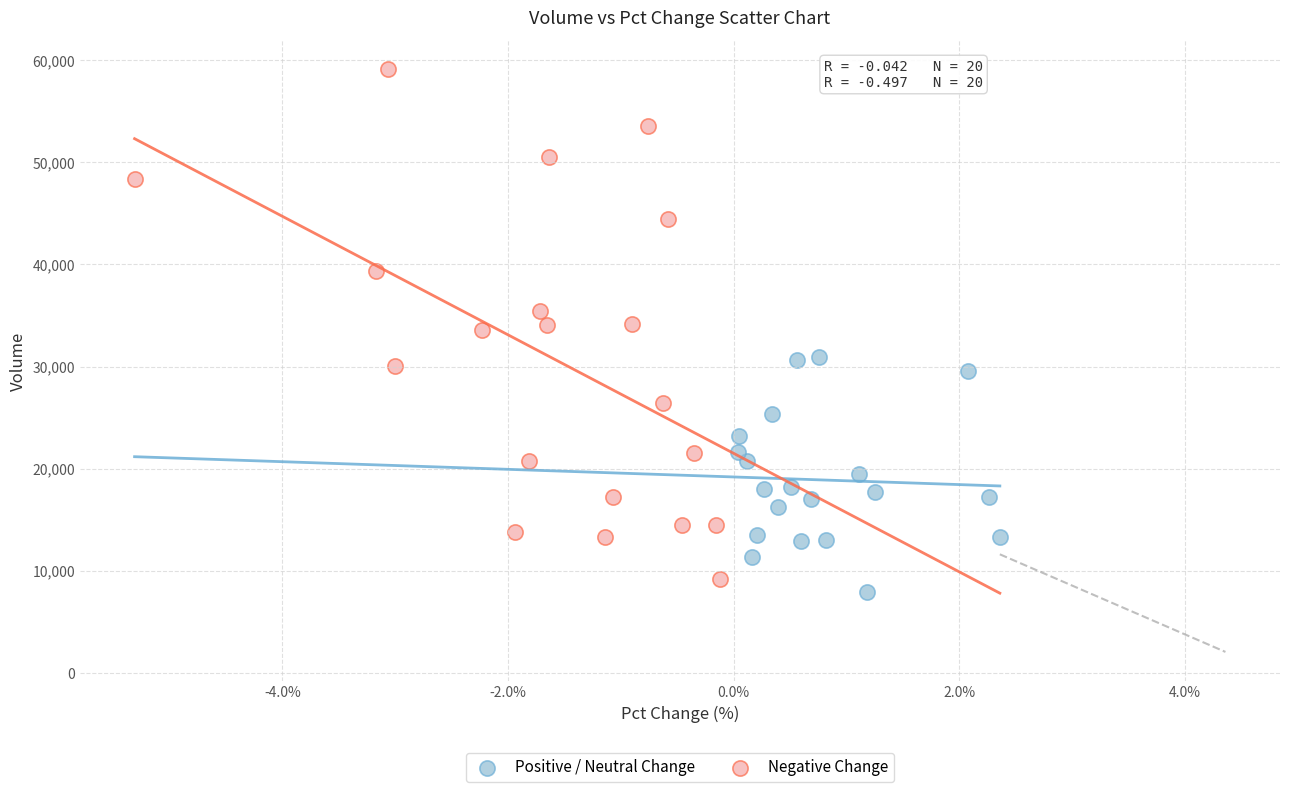

Which series has the widest spread of Y values?

Negative Change